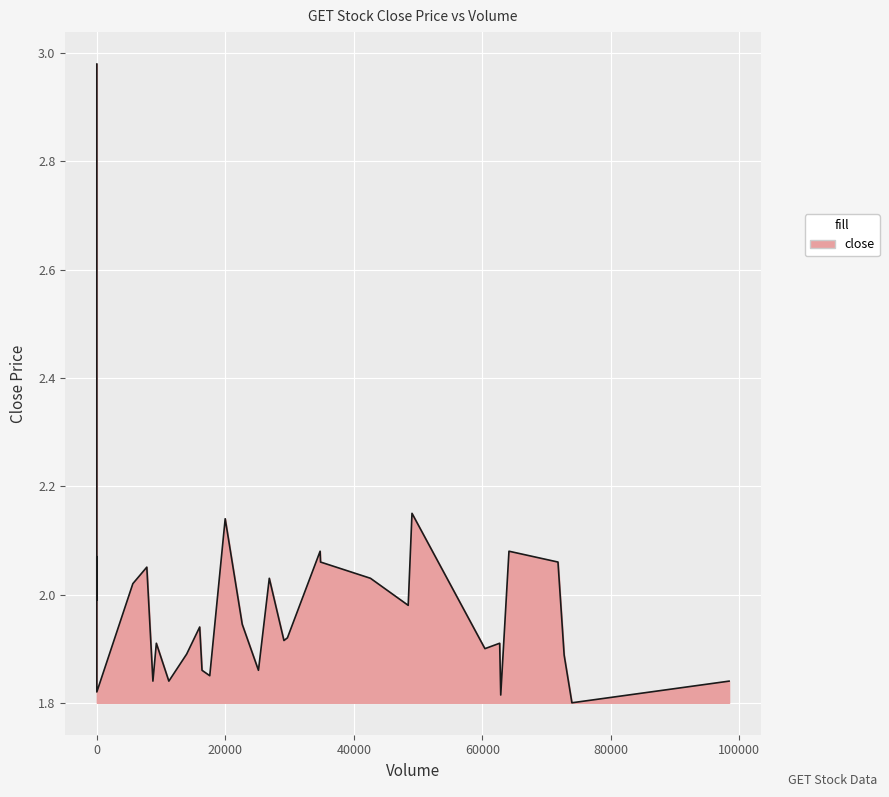

What is the average value?

2.0